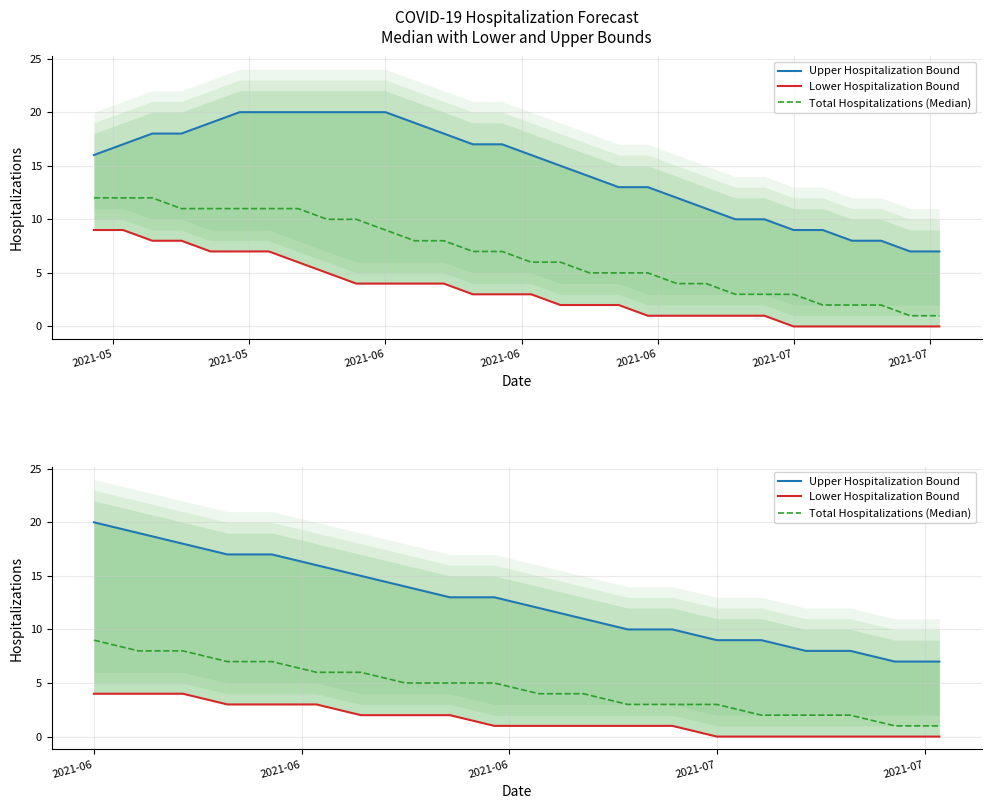

Which series has the largest range (max minus min)?

Upper Hospitalization Bound